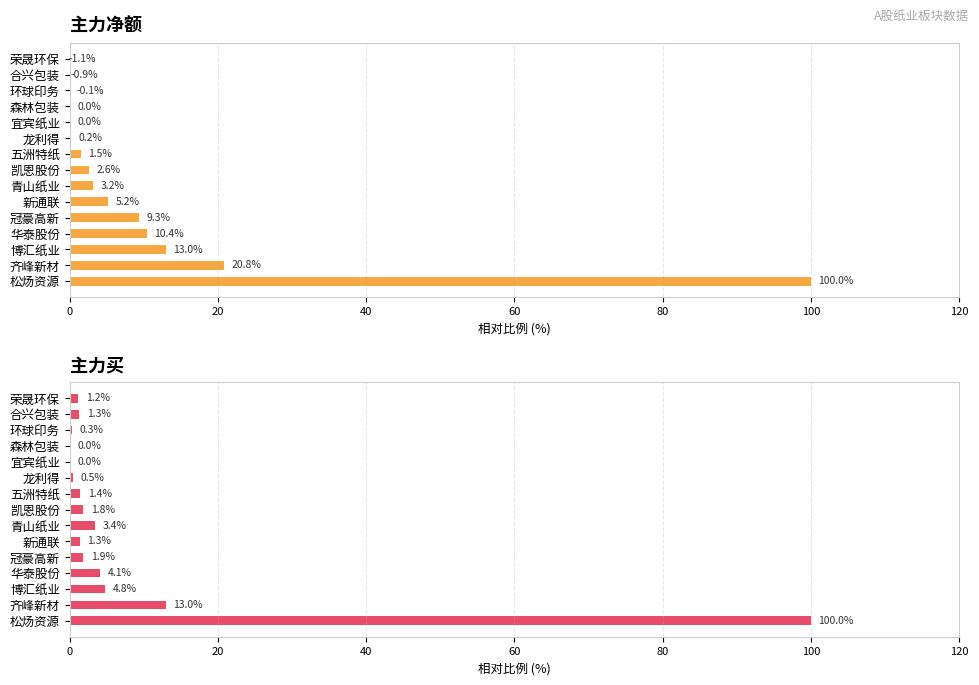

What is the sum of all 主力净额 values?

164.0